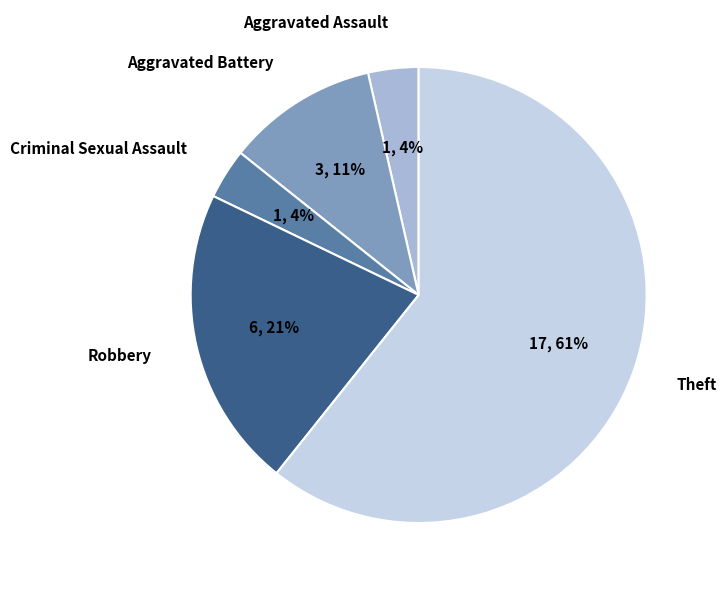

To the nearest percent, what portion does Aggravated Assault represent?

4%